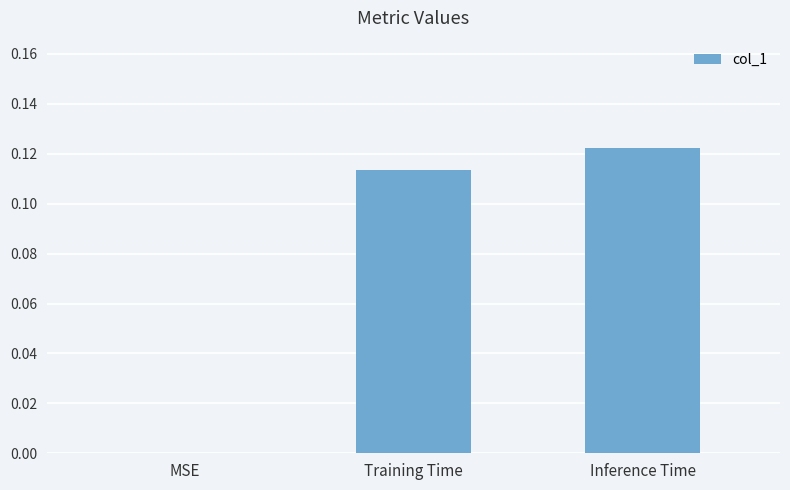

How many positive values are there?

2